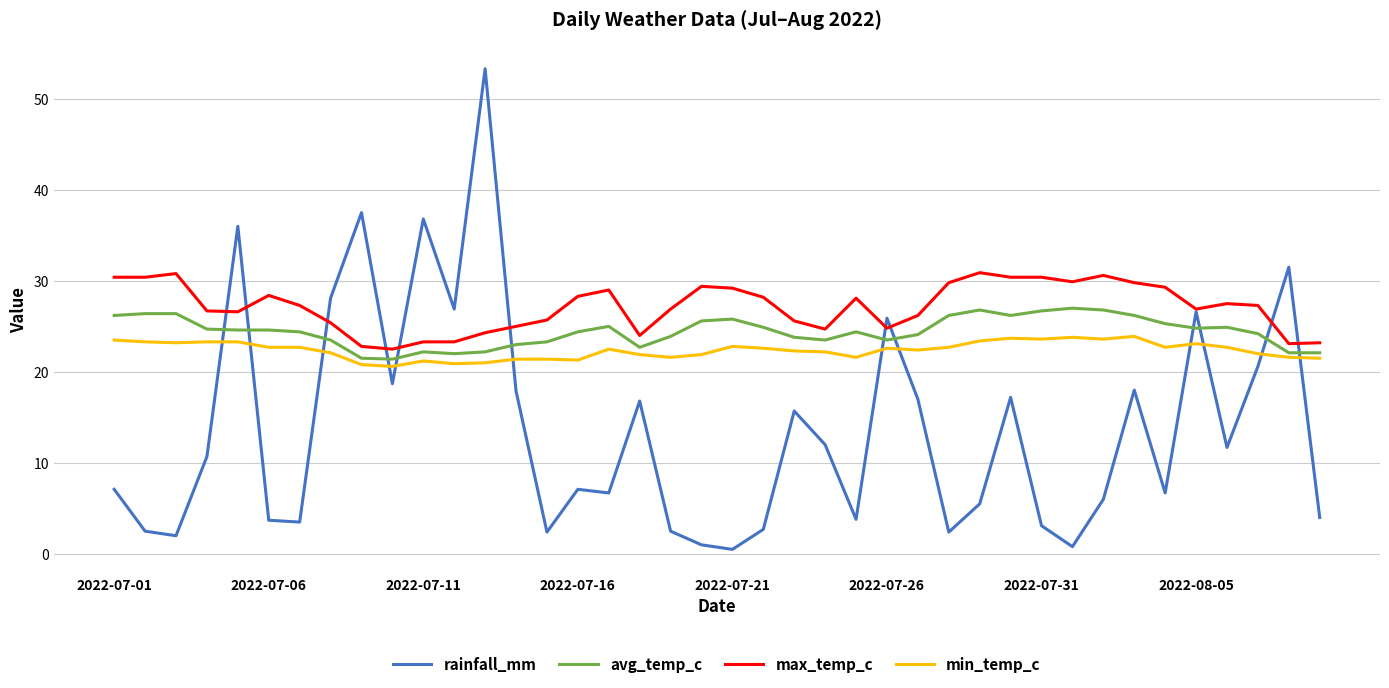

Does the chart have visible grid lines?

Yes